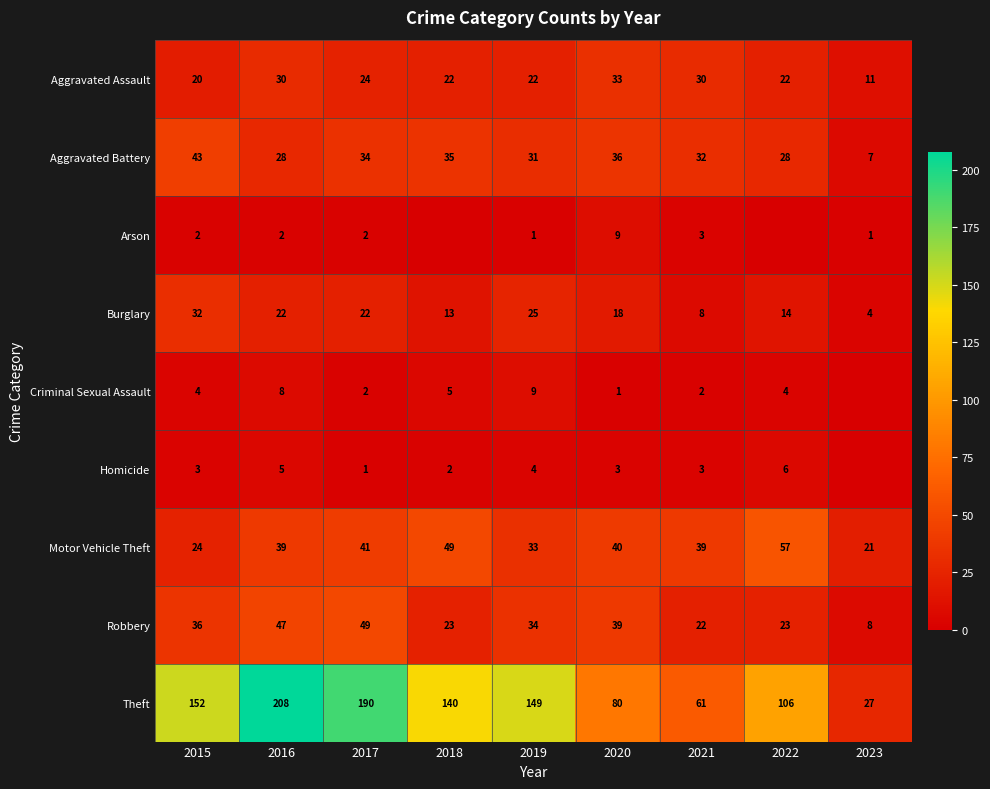

List the labels in order of Theft value, smallest first.

2023, 2021, 2020, 2022, 2018, 2019, 2015, 2017, 2016